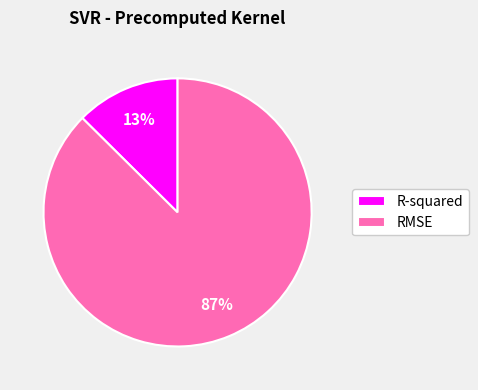

To the nearest percent, what portion does R-squared represent?

13%